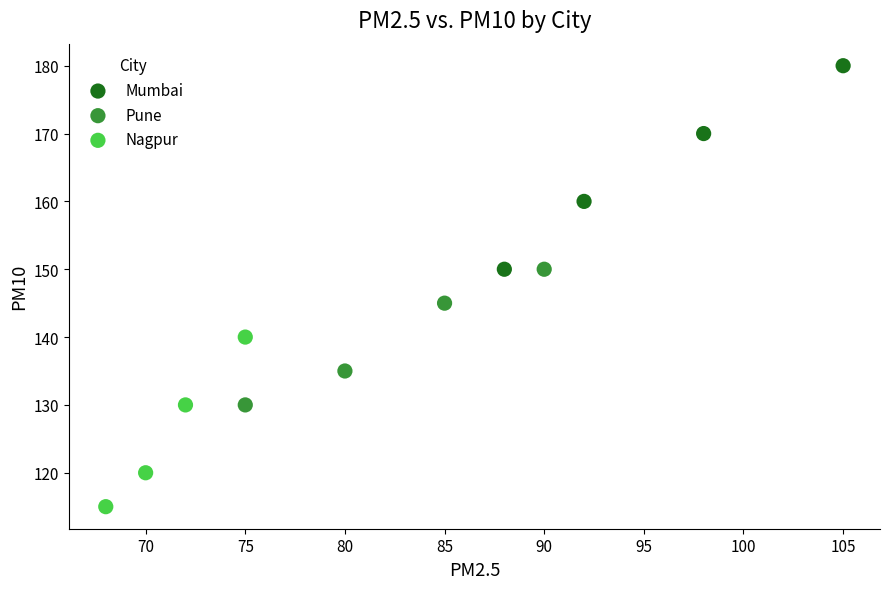

What are all the series names shown in the legend?

Mumbai, Pune, Nagpur